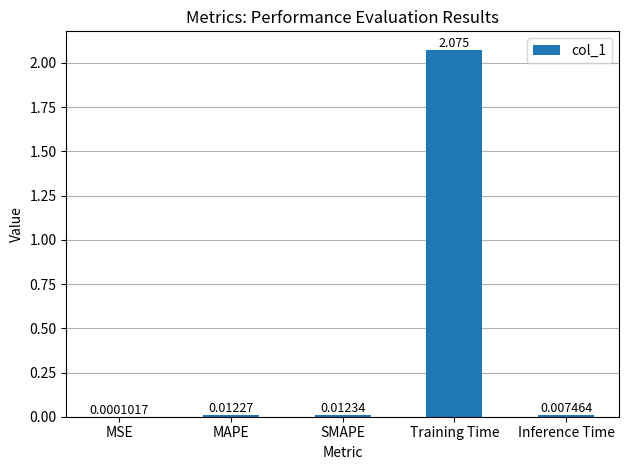

Does the chart contain stacked bars?

No